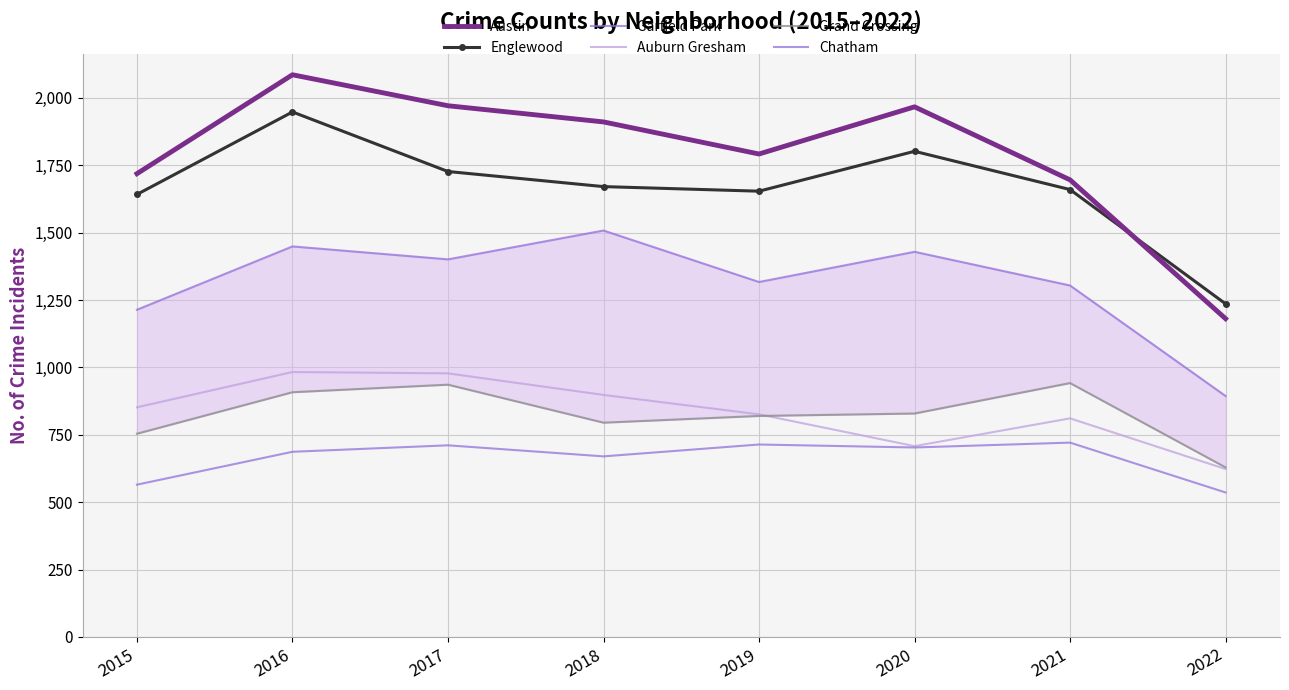

What is the value of the Auburn Gresham point at the 7th from the left?

811